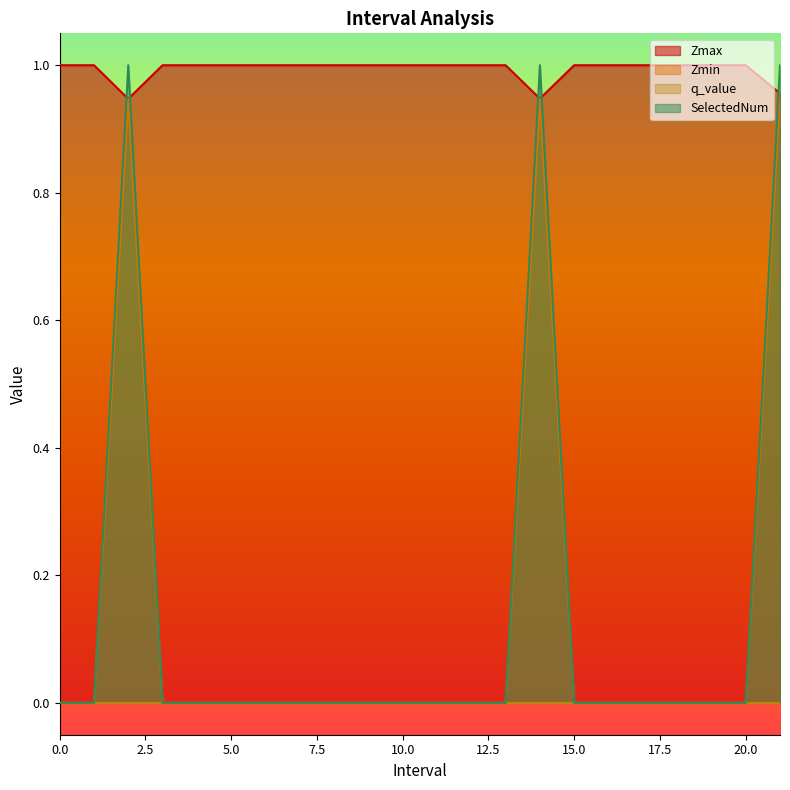

What is the spread (max minus min) of values at 8?

1.0